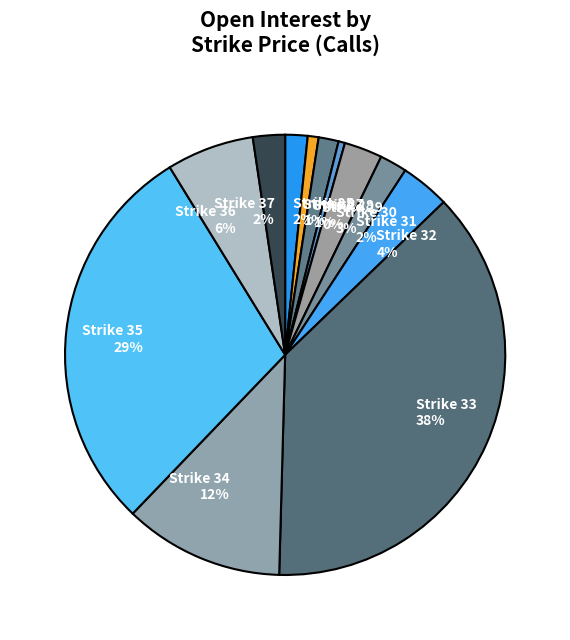

Combined, do Strike 30 and Strike 34 account for over 50%?

No